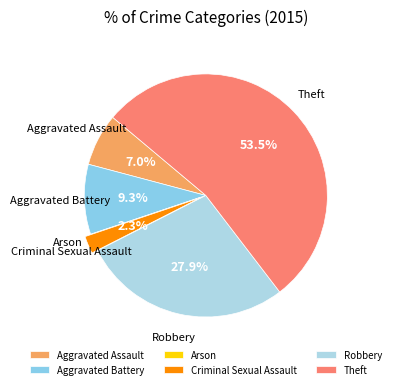

Is Theft the majority of the pie?

Yes